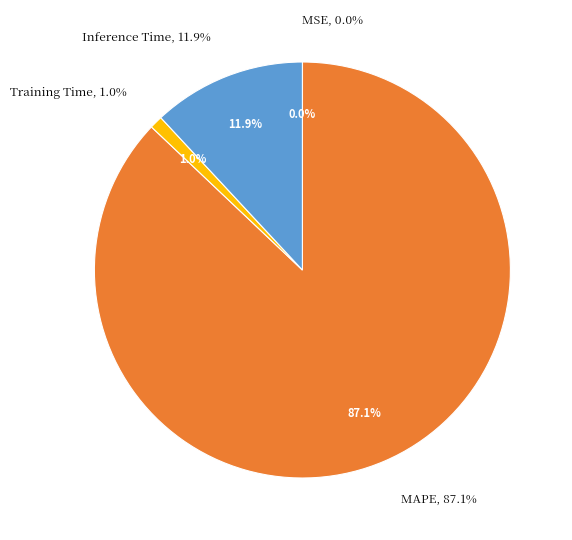

To the nearest percent, what is the combined percentage of SMAPE and Training Time?

1%